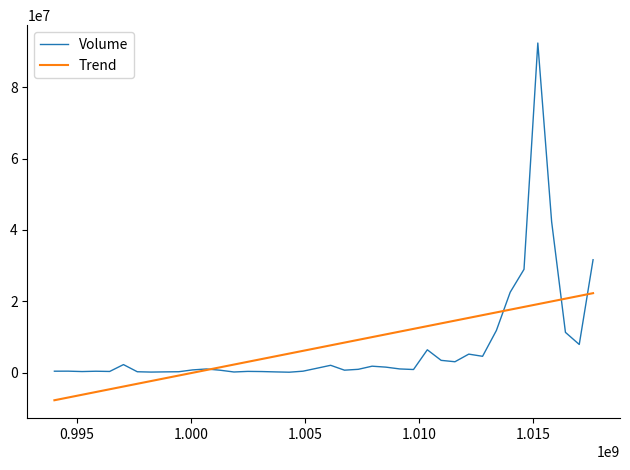

What is the maximum value shown in the chart?

92413500.0